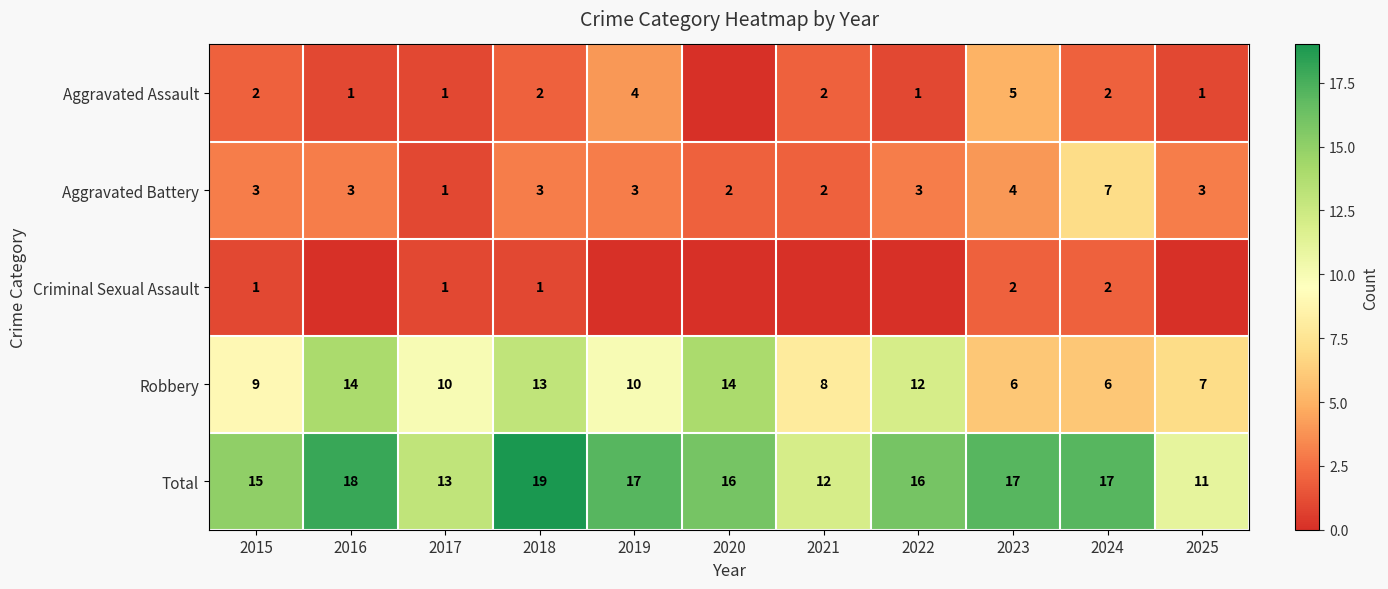

Read the Total value at 2020.

16